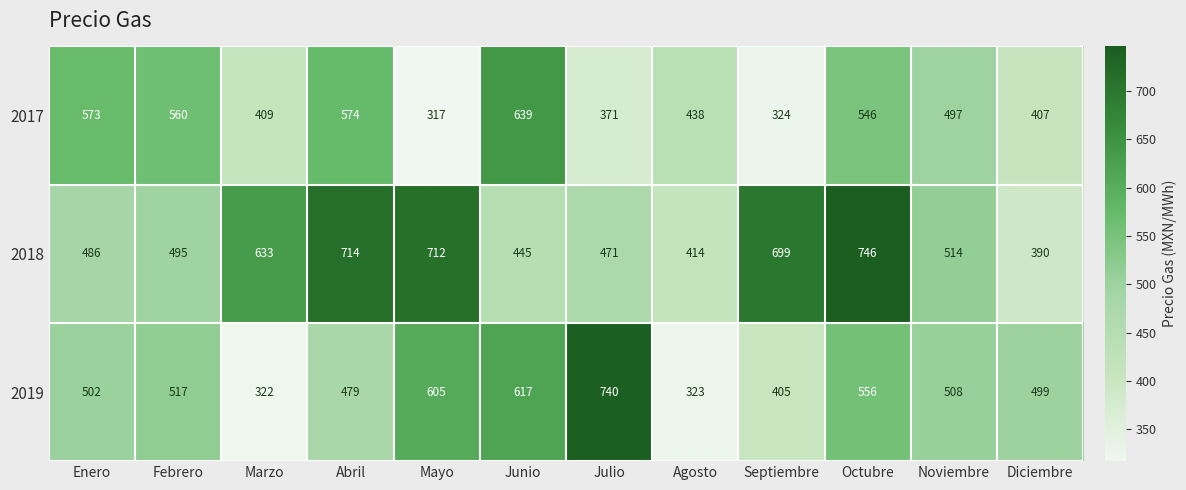

What is the approximate value of 2019 at Abril, to the nearest 10?

480